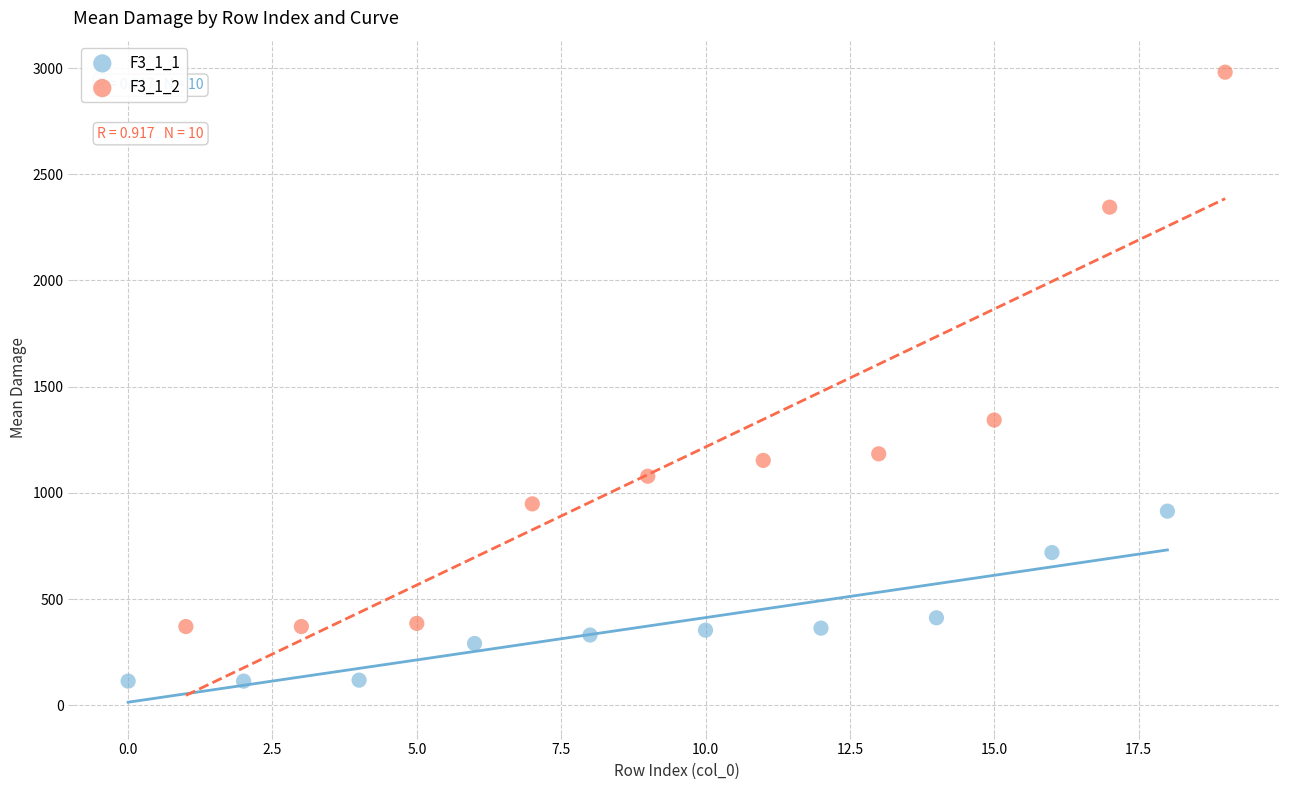

Which series contains the lowest Y value?

F3_1_1